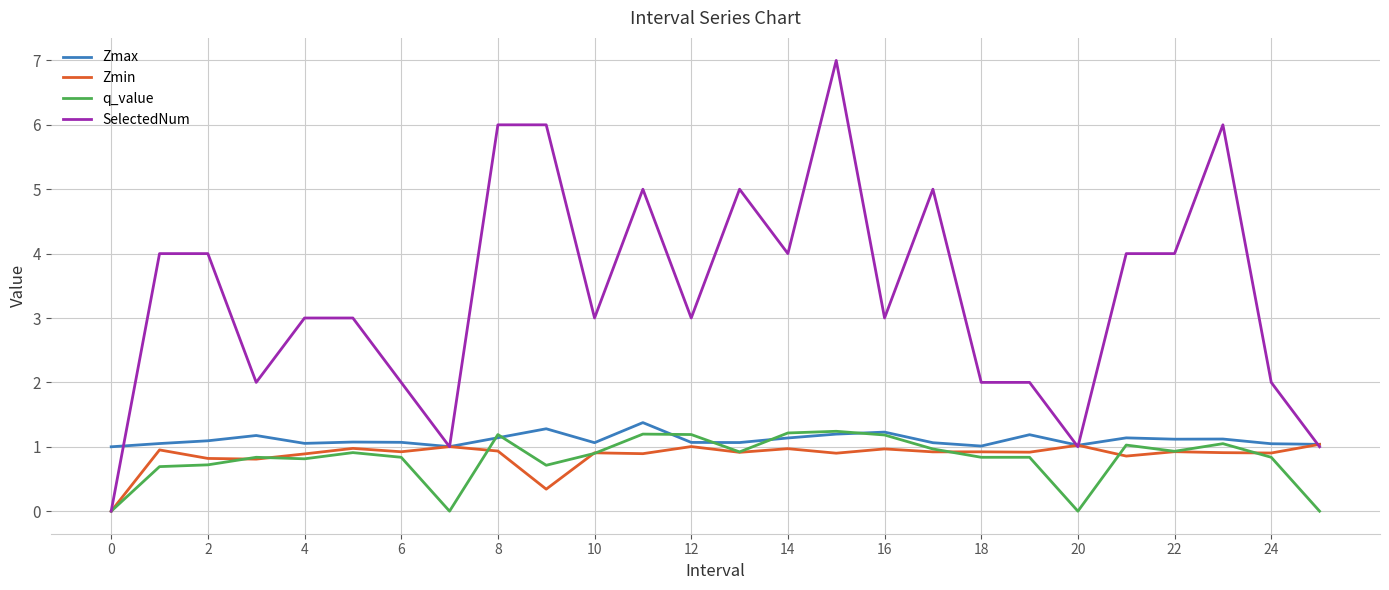

What is the minimum value for Zmax?

1.0